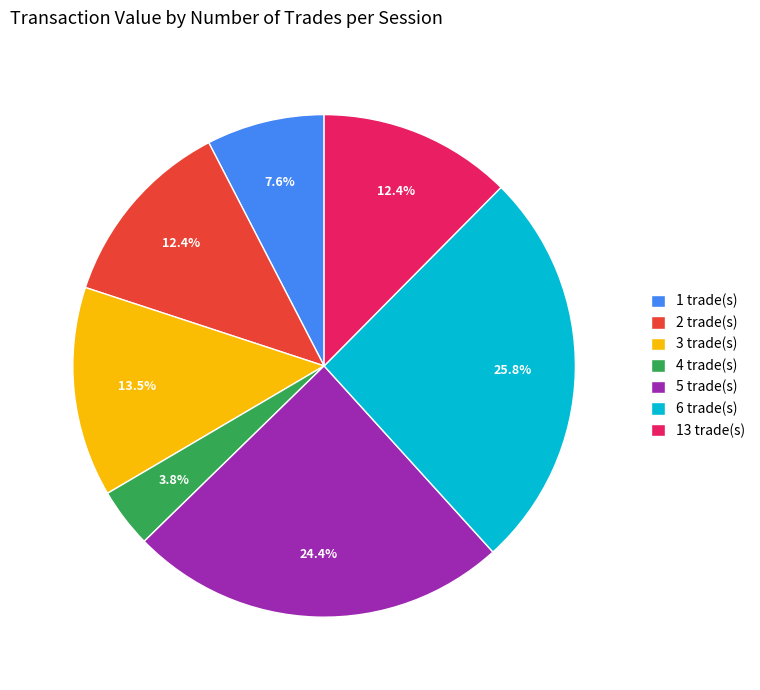

How many segments does this pie chart have?

7